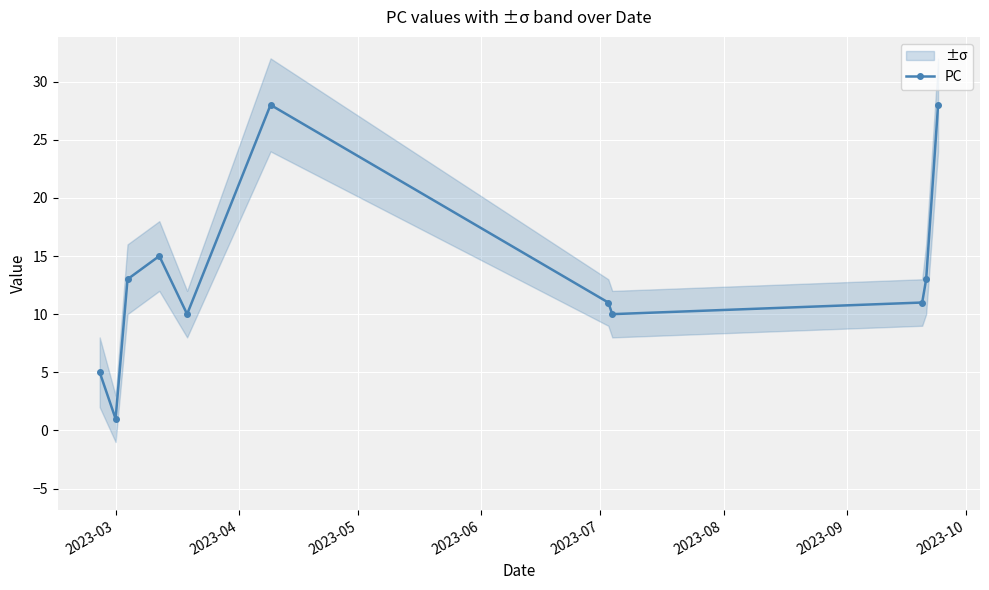

Which series has the largest total across all categories?

PC